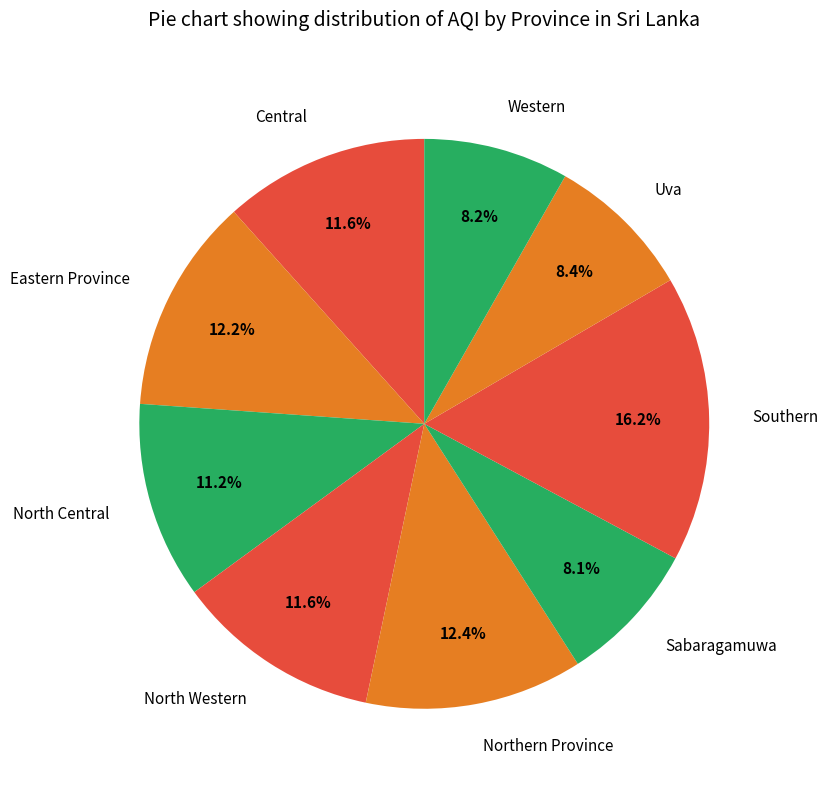

Do North Western and Northern Province together represent more than half of the pie?

No